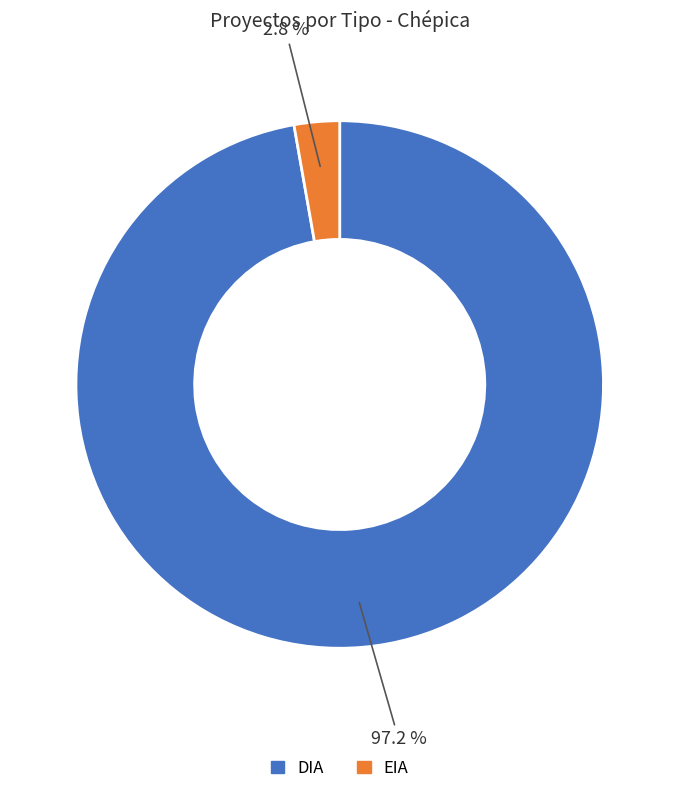

Which slice is the largest?

DIA